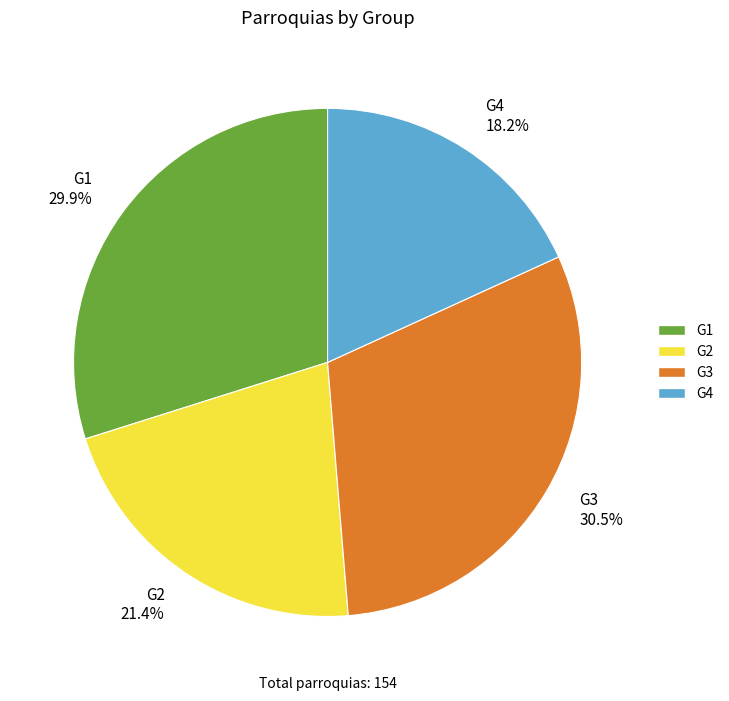

Is there any slice that represents more than half of the pie?

No